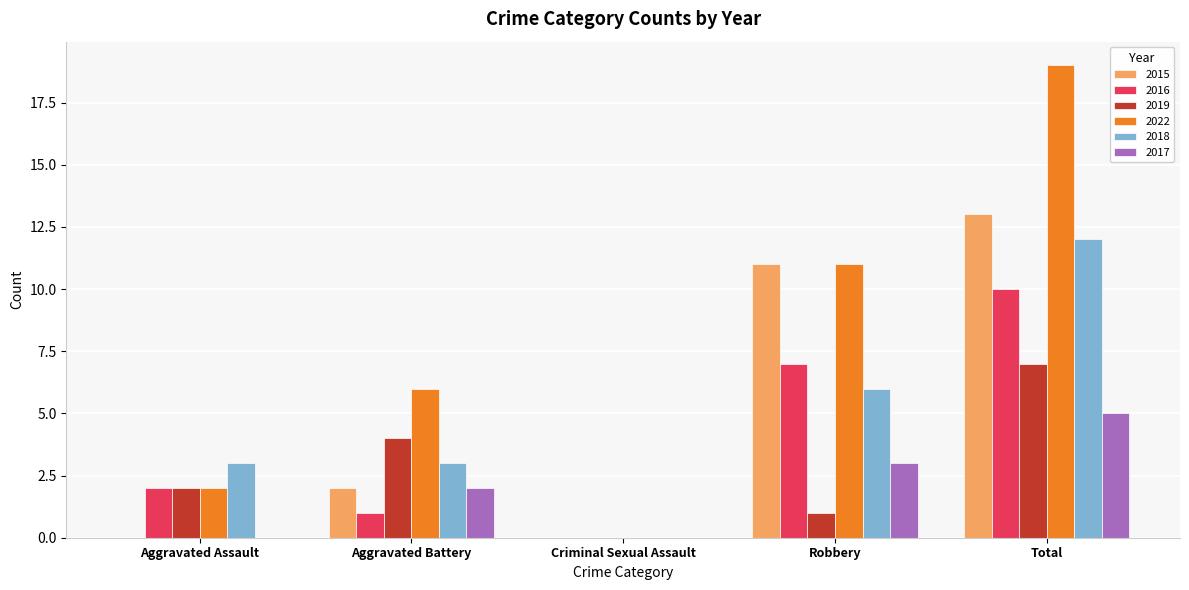

Does the chart contain stacked bars?

No